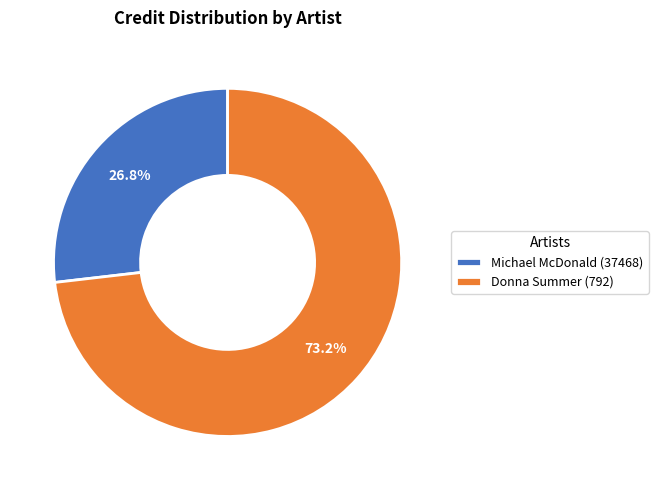

Is Michael McDonald (37468) the majority of the pie?

No